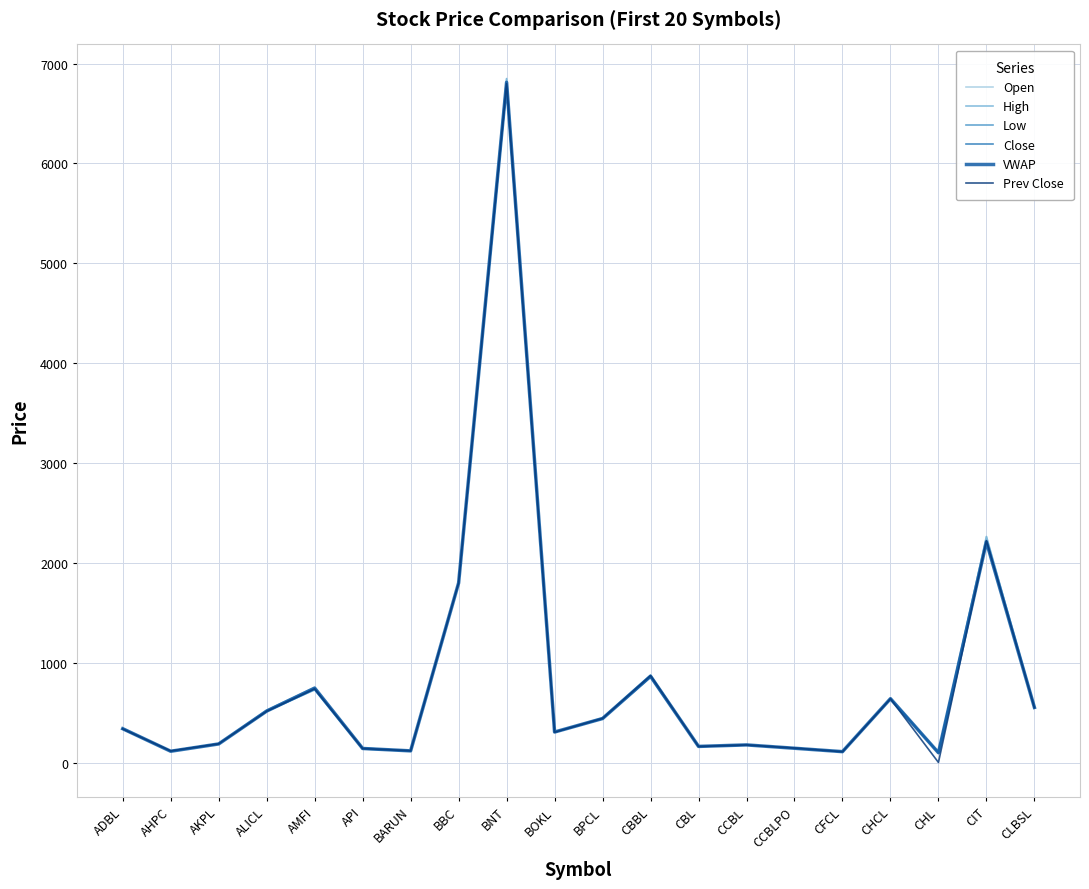

The VWAP series shows 178.6 at CCBL. True or false?

True